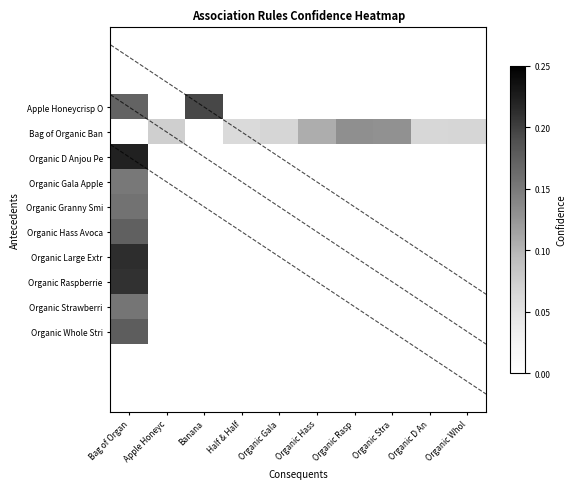

Read the Bag of Organic Ban value at Organic Hass.

0.1